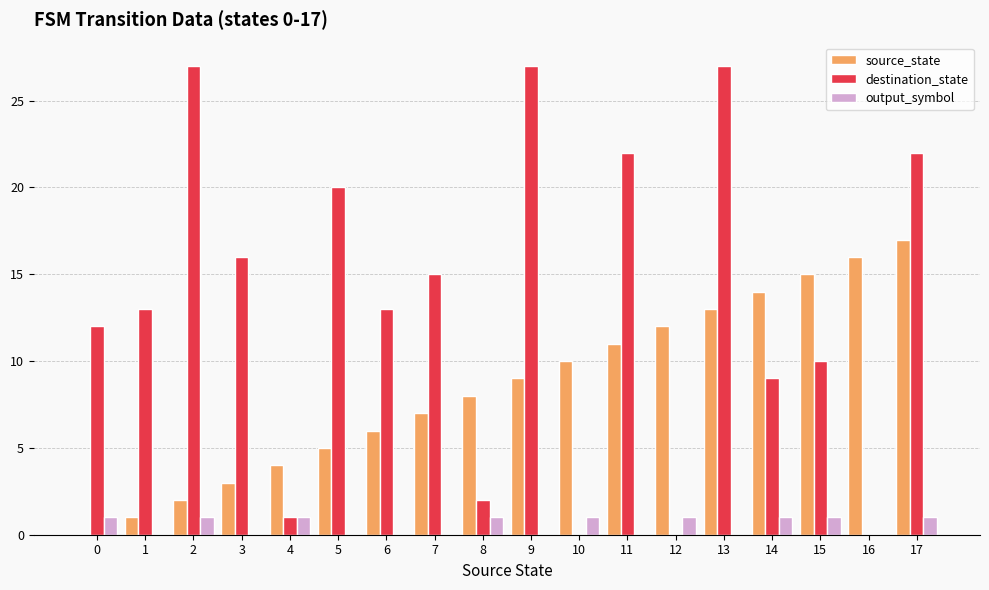

At which label is source_state closest to 8?

8